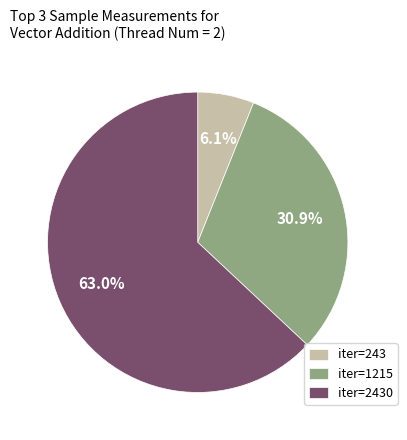

Rank the categories by value from lowest to highest.

iter=243, iter=1215, iter=2430